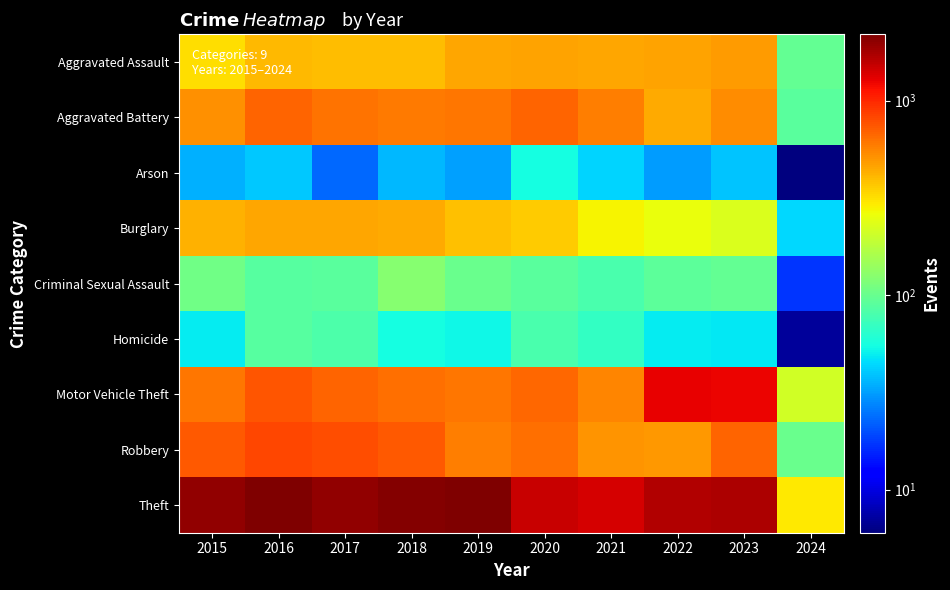

Reading right to left, what are all the values shown in this chart?

Aggravated Assault: 2024=96	2023=488	2022=458	2021=452	2020=466	2019=452	2018=392	2017=396	2016=402	2015=323
Aggravated Battery: 2024=90	2023=529	2022=446	2021=587	2020=686	2019=608	2018=600	2017=623	2016=691	2015=515
Arson: 2024=6	2023=39	2022=31	2021=43	2020=55	2019=32	2018=37	2017=23	2016=40	2015=35
Burglary: 2024=44	2023=224	2022=253	2021=280	2020=357	2019=383	2018=443	2017=453	2016=451	2015=421
Criminal Sexual Assault: 2024=17	2023=97	2022=93	2021=81	2020=89	2019=102	2018=123	2017=91	2016=87	2015=105
Homicide: 2024=7	2023=48	2022=49	2021=69	2020=81	2019=53	2018=56	2017=82	2016=87	2015=50
Motor Vehicle Theft: 2024=210	2023=1245	2022=1272	2021=560	2020=673	2019=611	2018=631	2017=680	2016=756	2015=614
Robbery: 2024=101	2023=690	2022=495	2021=506	2020=637	2019=577	2018=741	2017=780	2016=819	2015=726
Theft: 2024=295	2023=1718	2022=1664	2021=1392	2020=1512	2019=2190	2018=2140	2017=1968	2016=2148	2015=1981